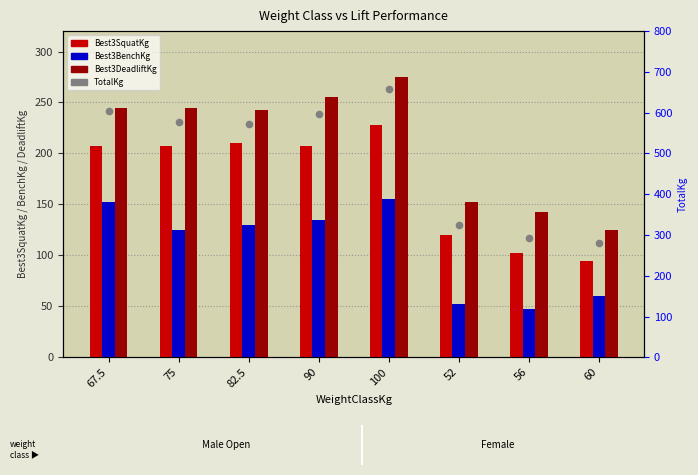

At which category is the sum across all series the highest?

100